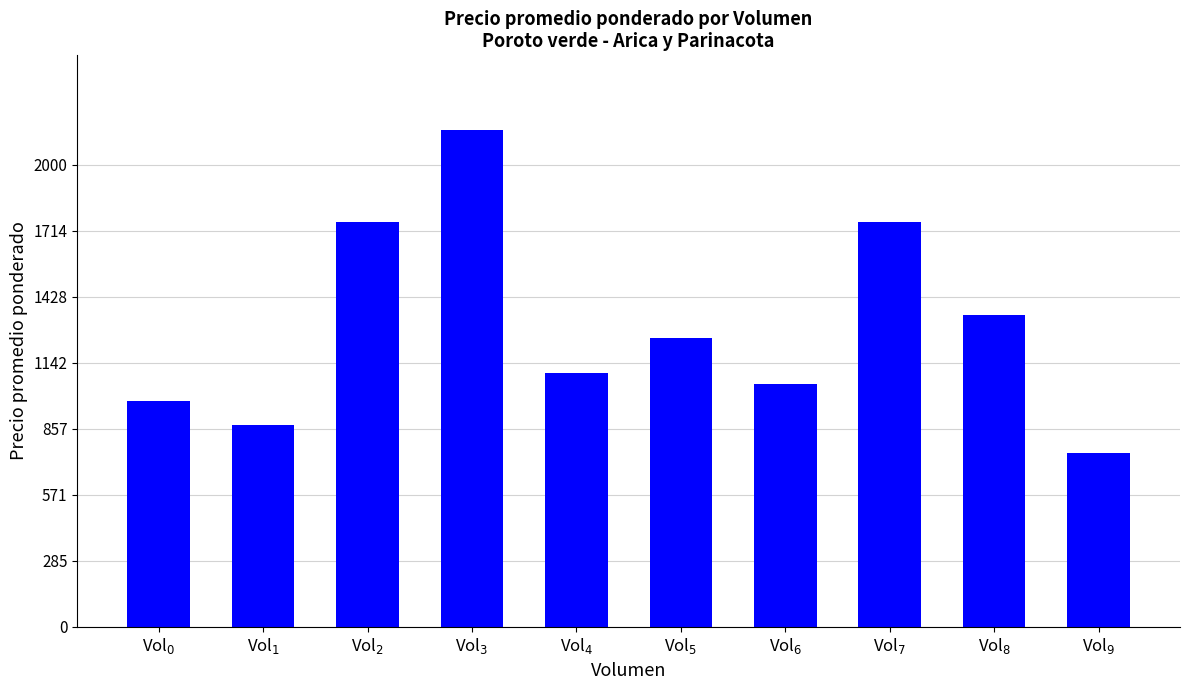

Are the bars grouped side by side (vs. stacked)?

No